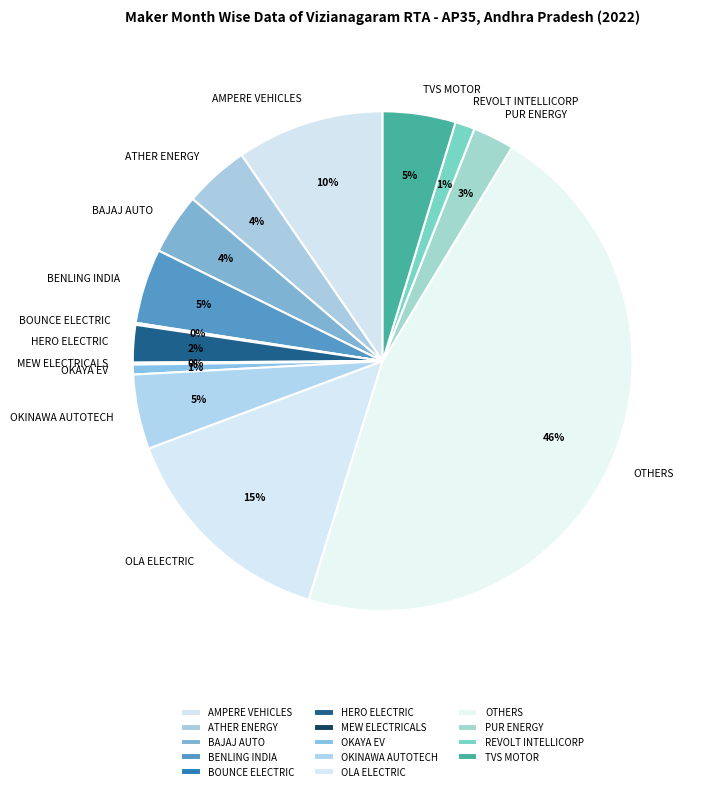

Is OKAYA EV the majority of the pie?

No